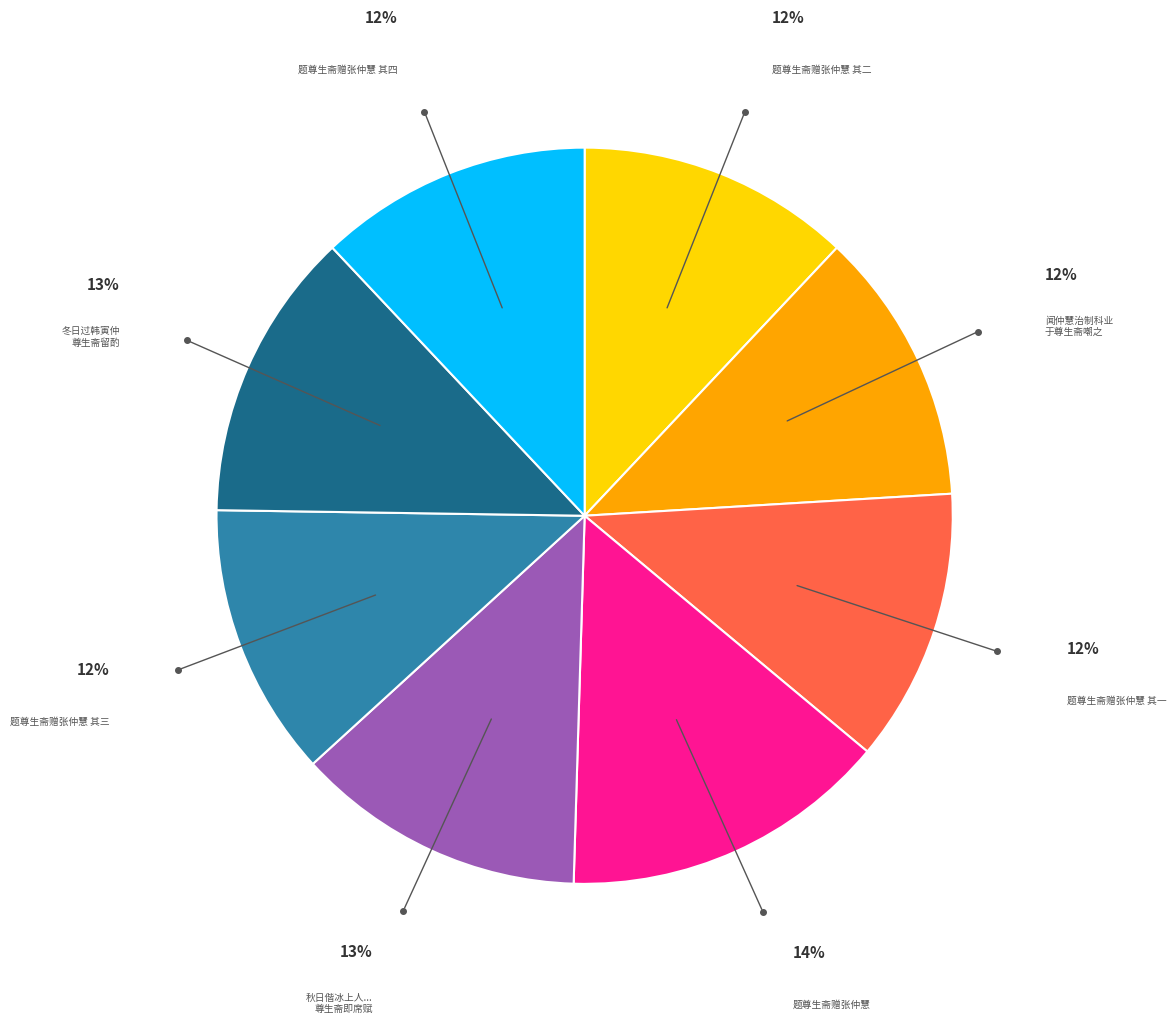

Is there a majority slice in this chart?

No